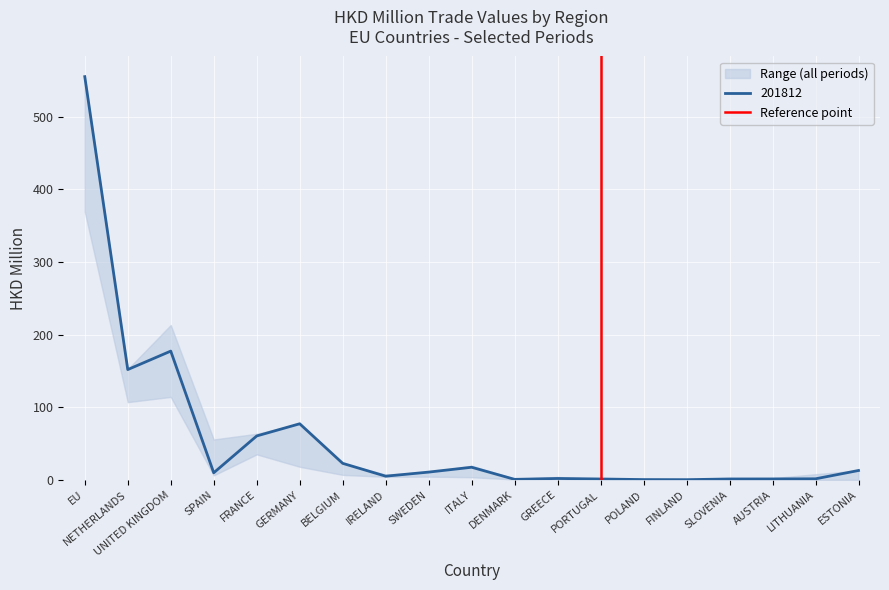

Which category has the highest value in the 201812 series?

EU